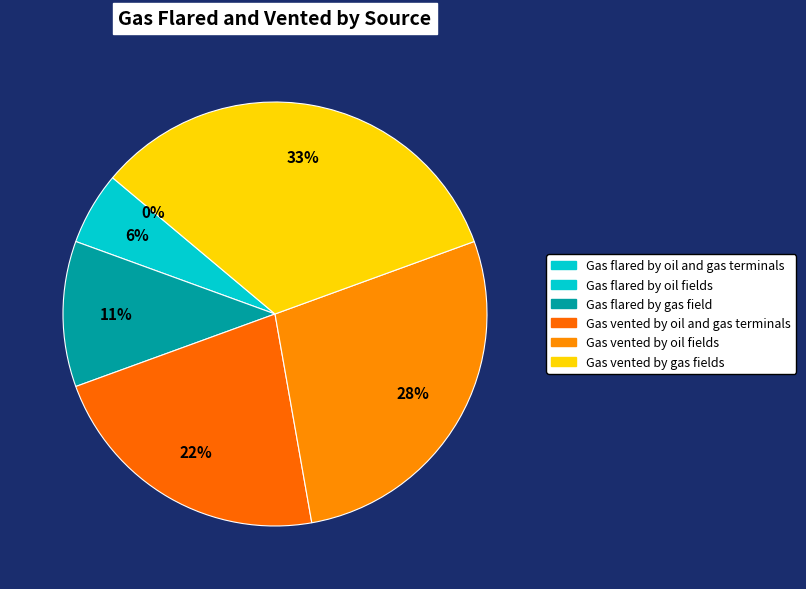

To the nearest percent, what is the difference between the Gas flared by oil fields and Gas vented by gas fields slice percentages?

28%